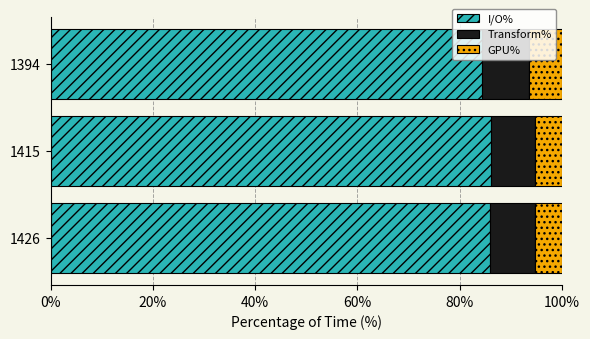

What is the average value of the I/O% series?

85.5